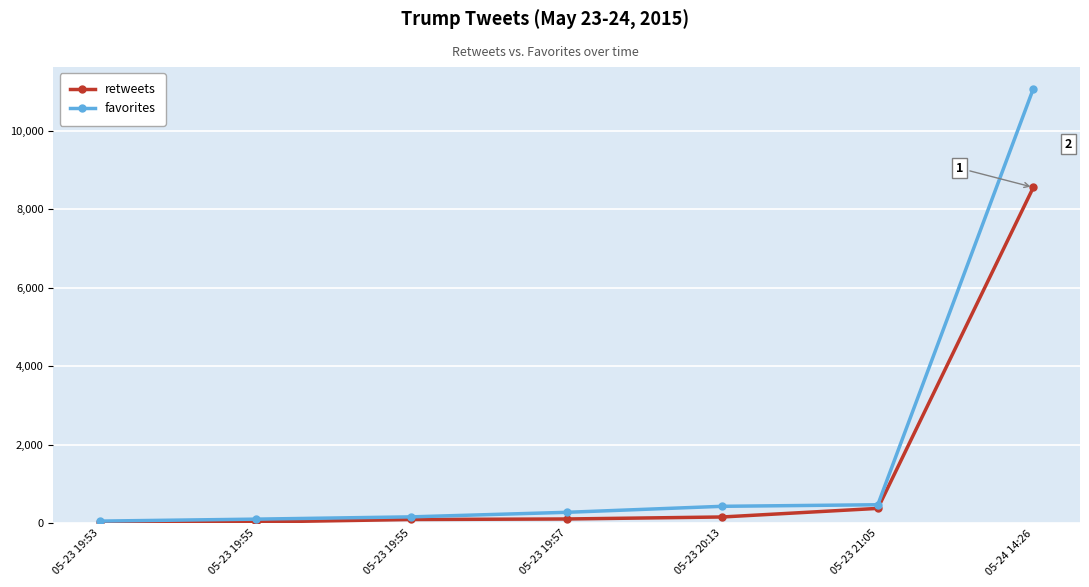

What is the label of the 6th point from the right?

05-23 19:55